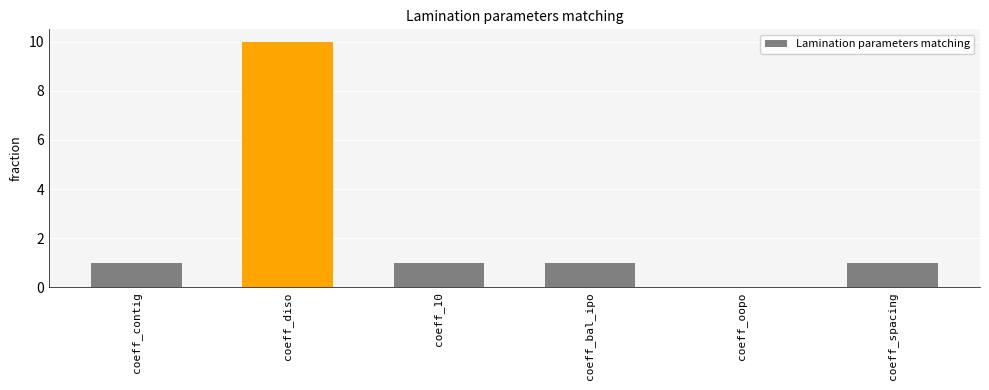

Between coeff_oopo and coeff_bal_ipo, which is larger?

coeff_bal_ipo